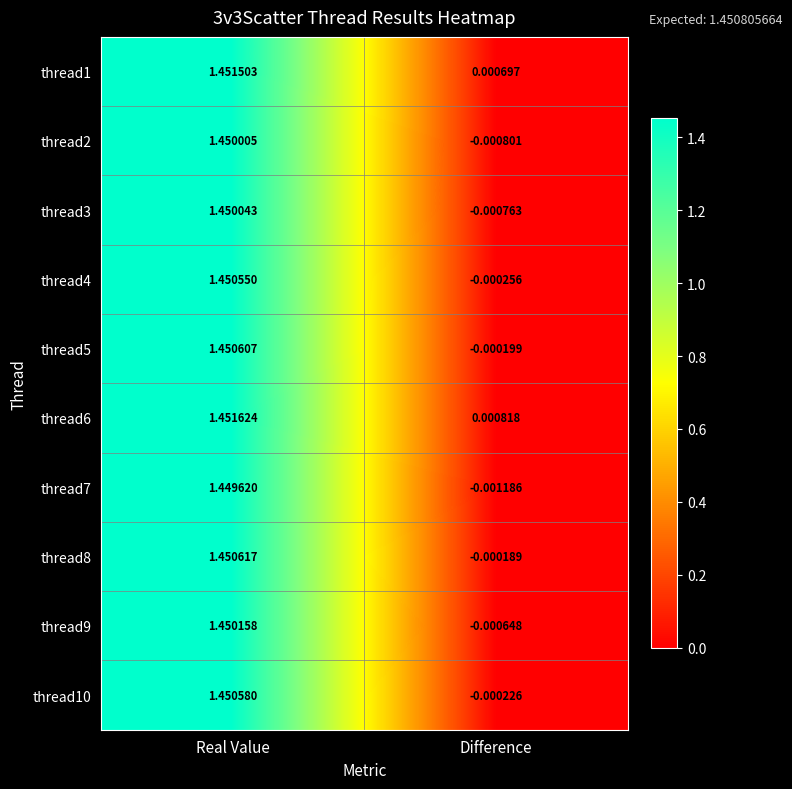

At which category is the sum across all series the highest?

Real Value